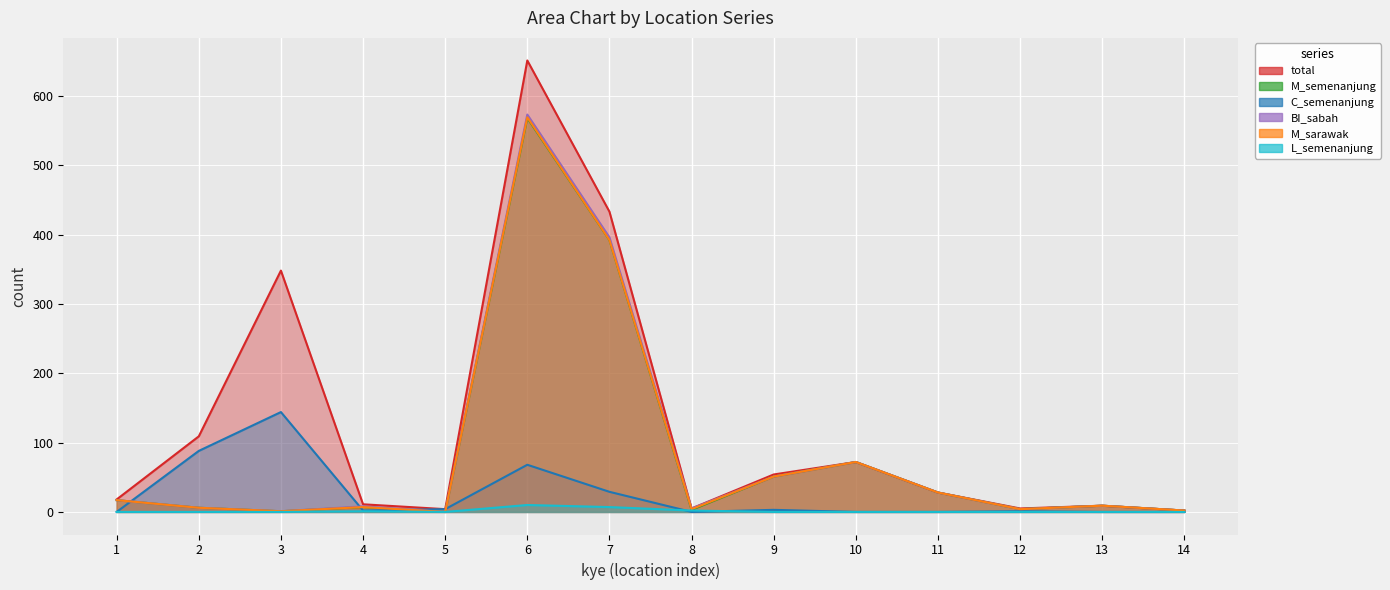

What is the greatest value displayed?

651